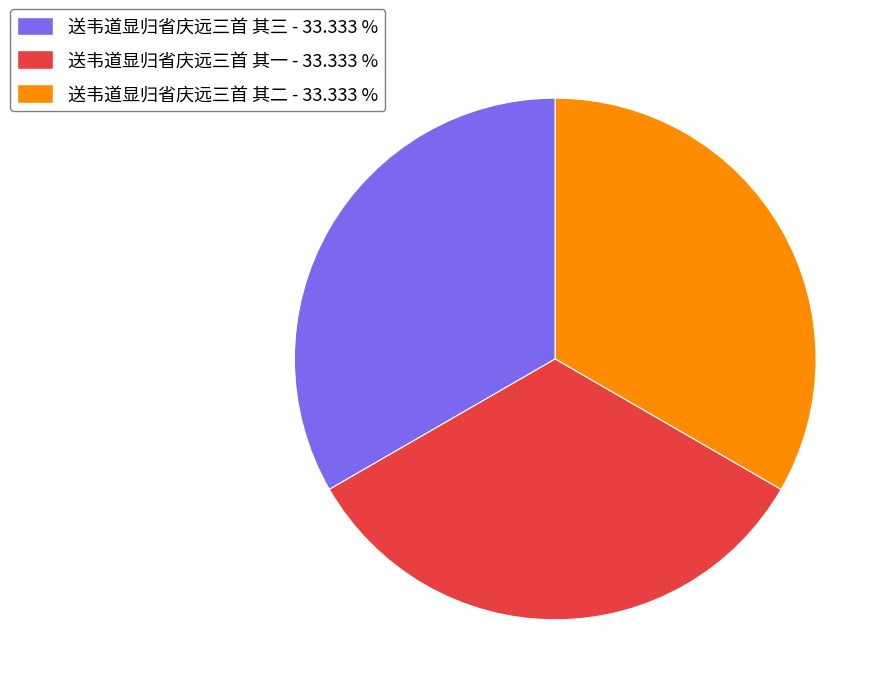

Approximately how many times larger is the value at 送韦道显归省庆远三首 其一 - 33.333 % compared to 送韦道显归省庆远三首 其二 - 33.333 %?

1.0